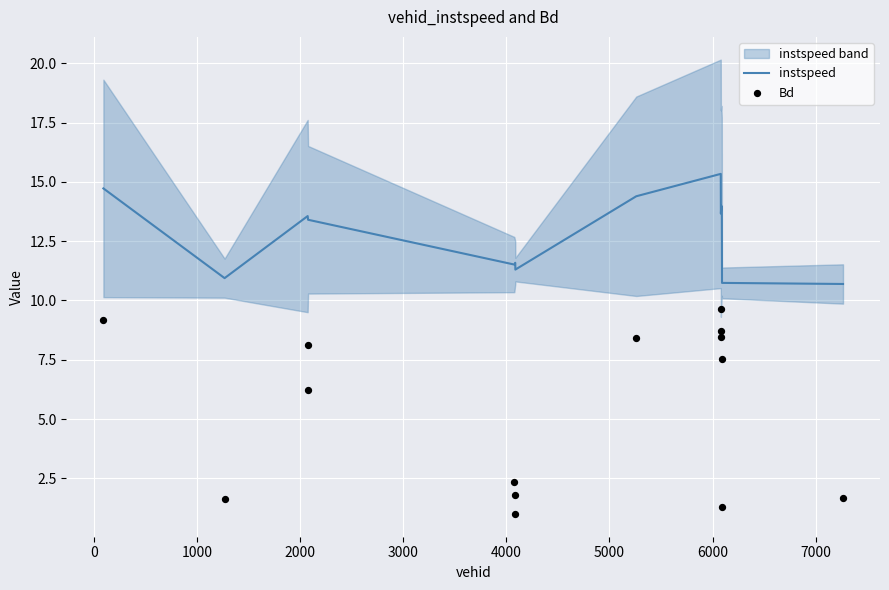

Which series contains the lowest Y value?

Bd